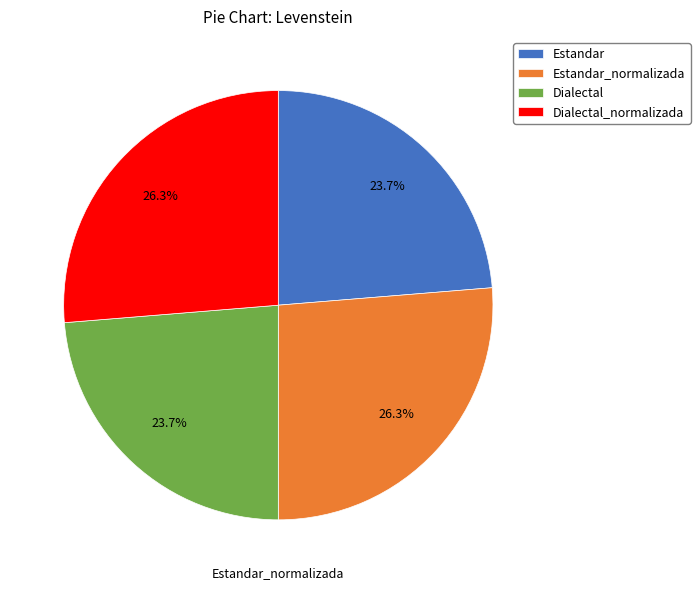

Which has a higher value, Dialectal_normalizada or Estandar?

Dialectal_normalizada